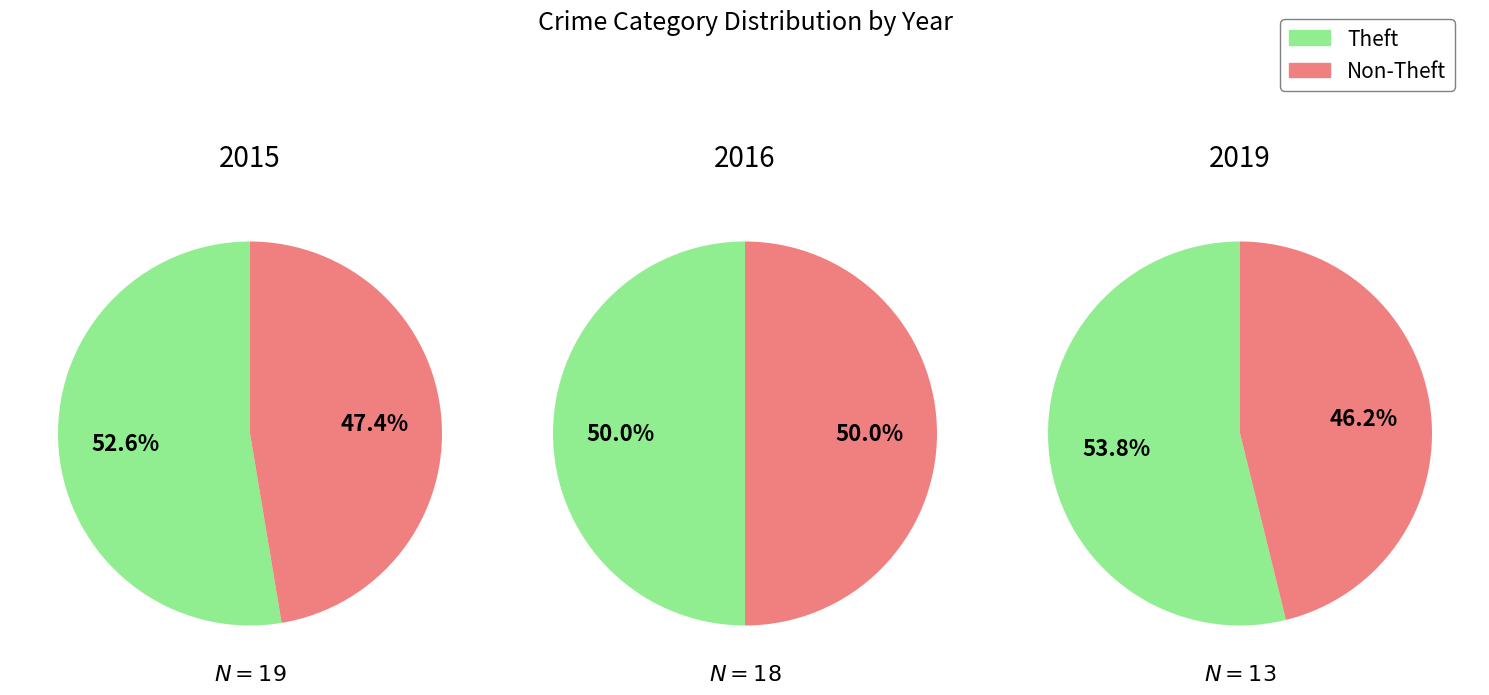

How many slices are in this pie chart?

6